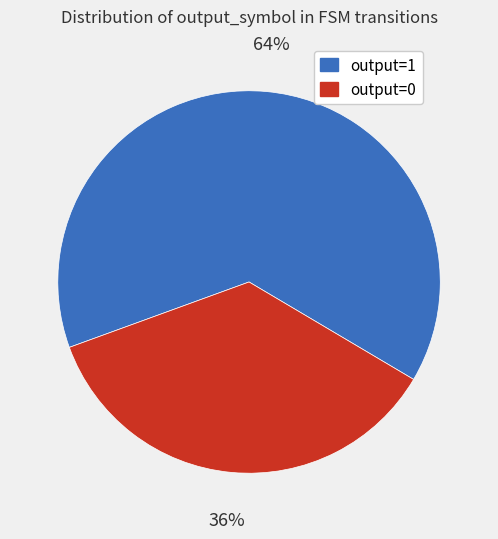

How many slices are in this pie chart?

2